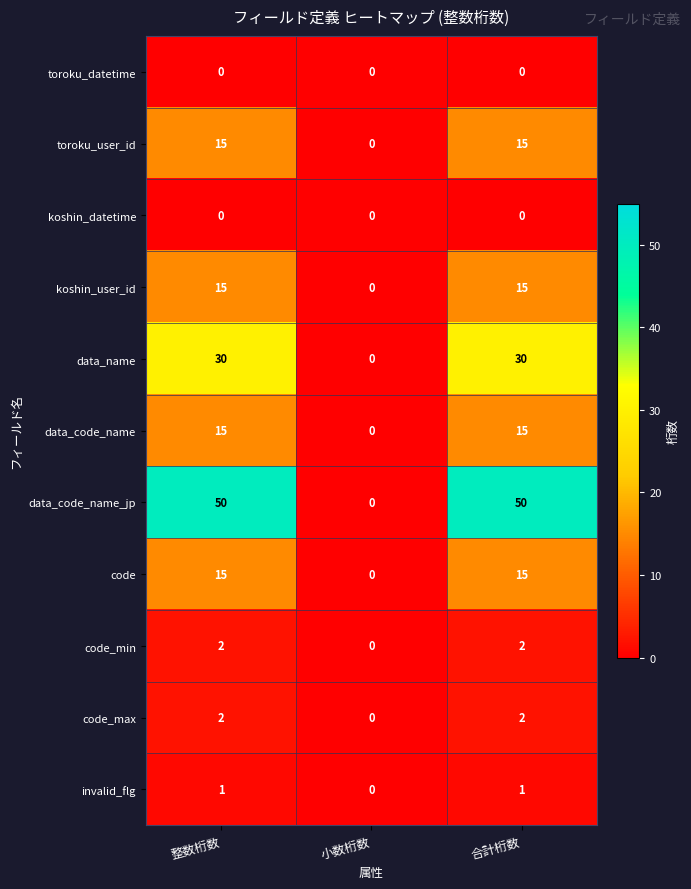

Is it true that data_code_name_jp equals 50 at 合計桁数?

True